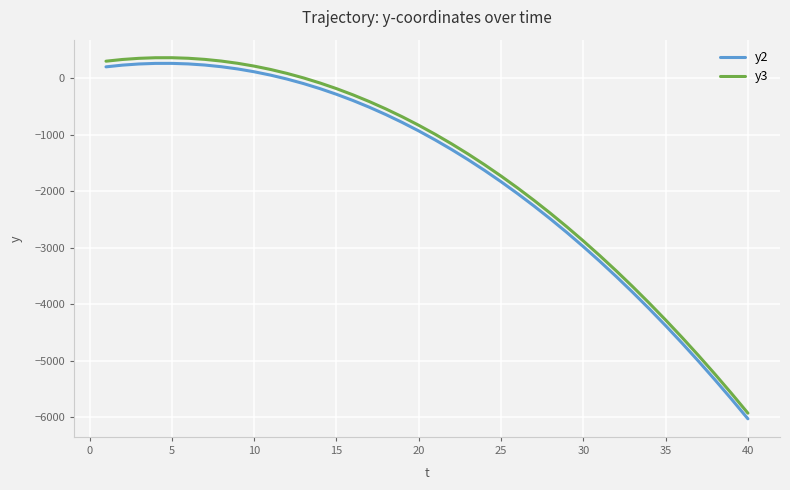

What is the difference between the maximum and minimum values in the y3 series?

6287.6